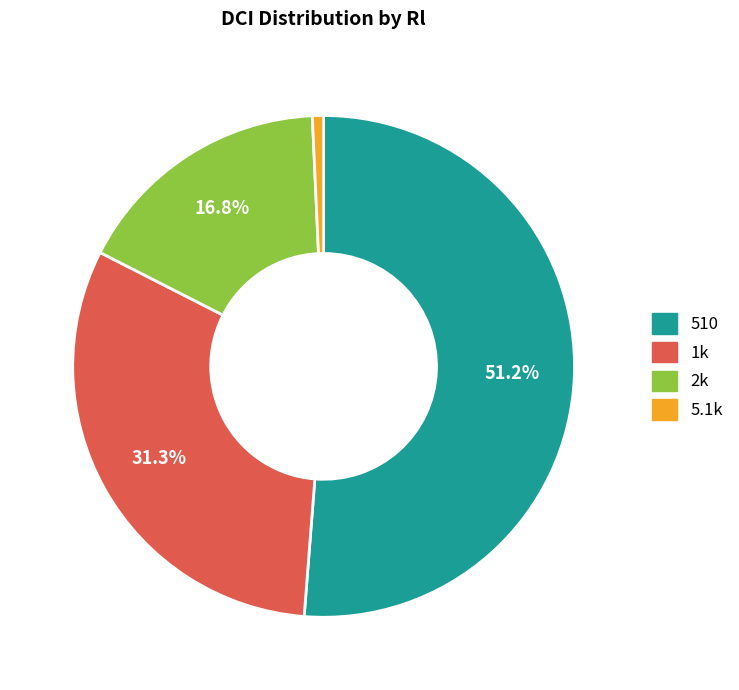

Is there a majority slice in this chart?

Yes